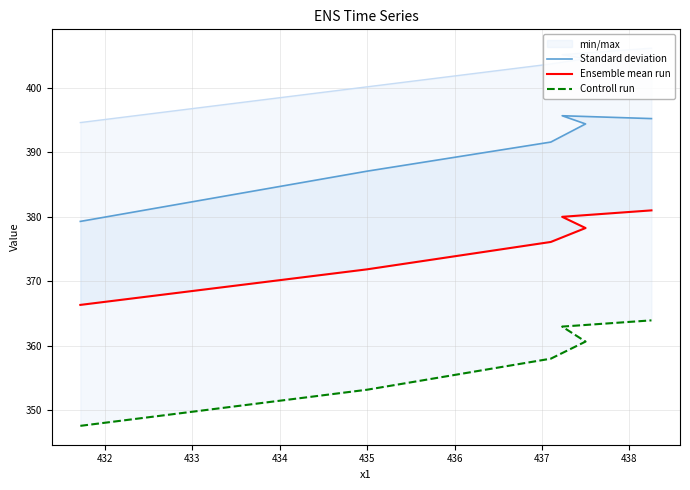

What is the value of the Ensemble mean run point at the 6th from the left?

381.0